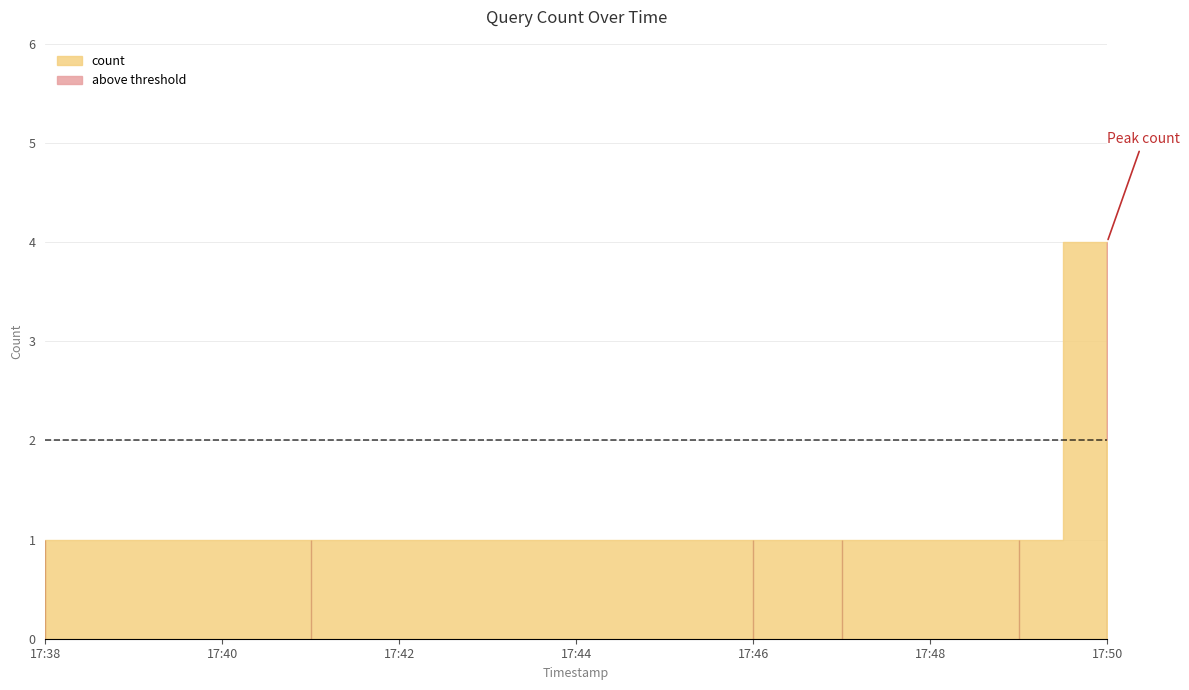

What is the label of the 5th point from the right?

2019-09-26 17:41:00